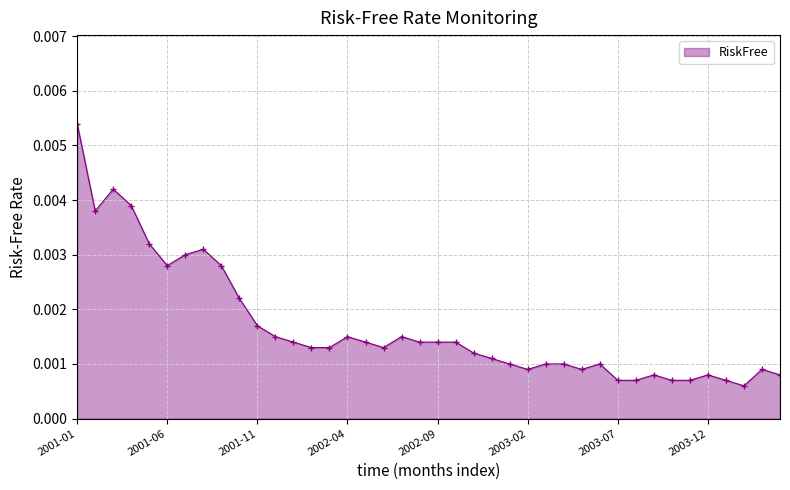

Count the values in the range 0 to 1.

40